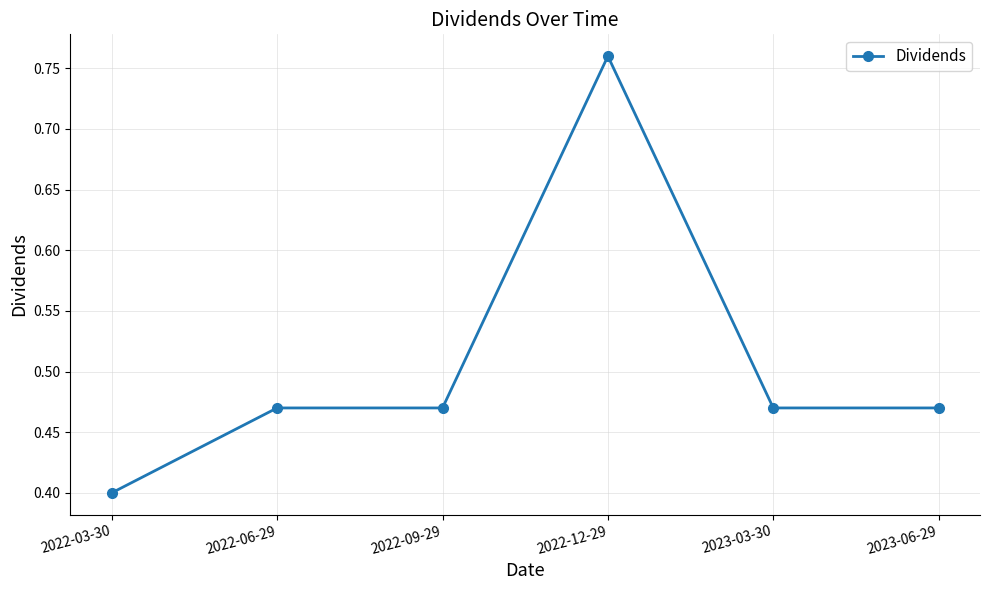

True or false: the data shows 0.6 at 2022-09-29.

False